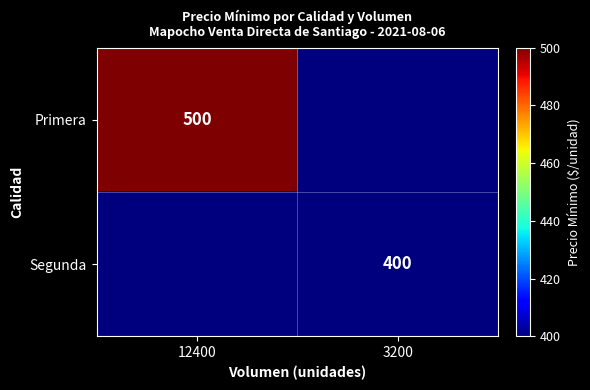

The Segunda series shows 400 at 3200. True or false?

True